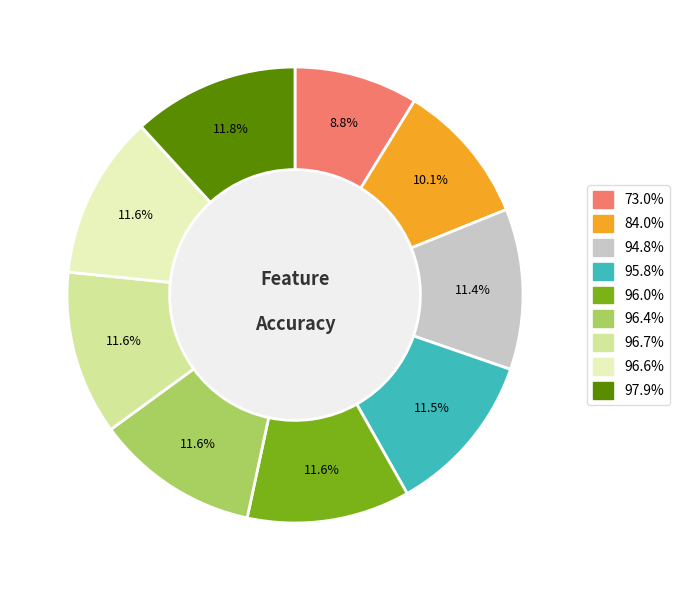

Is there a majority slice in this chart?

No